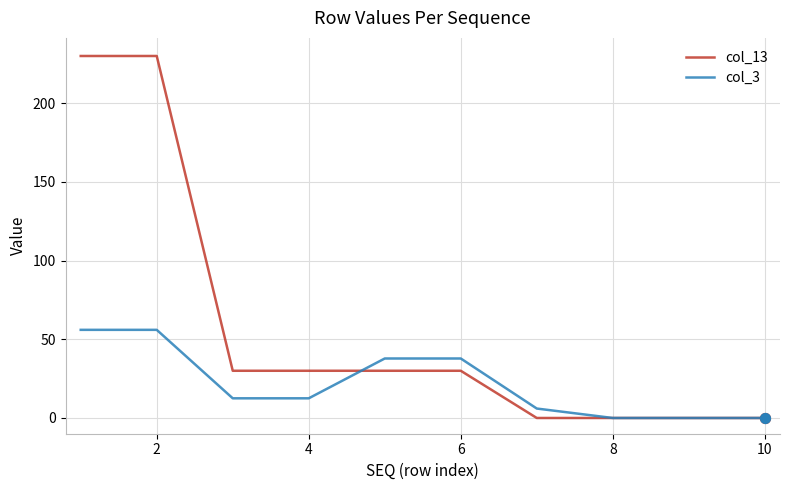

Which series has the widest spread of values?

col_13